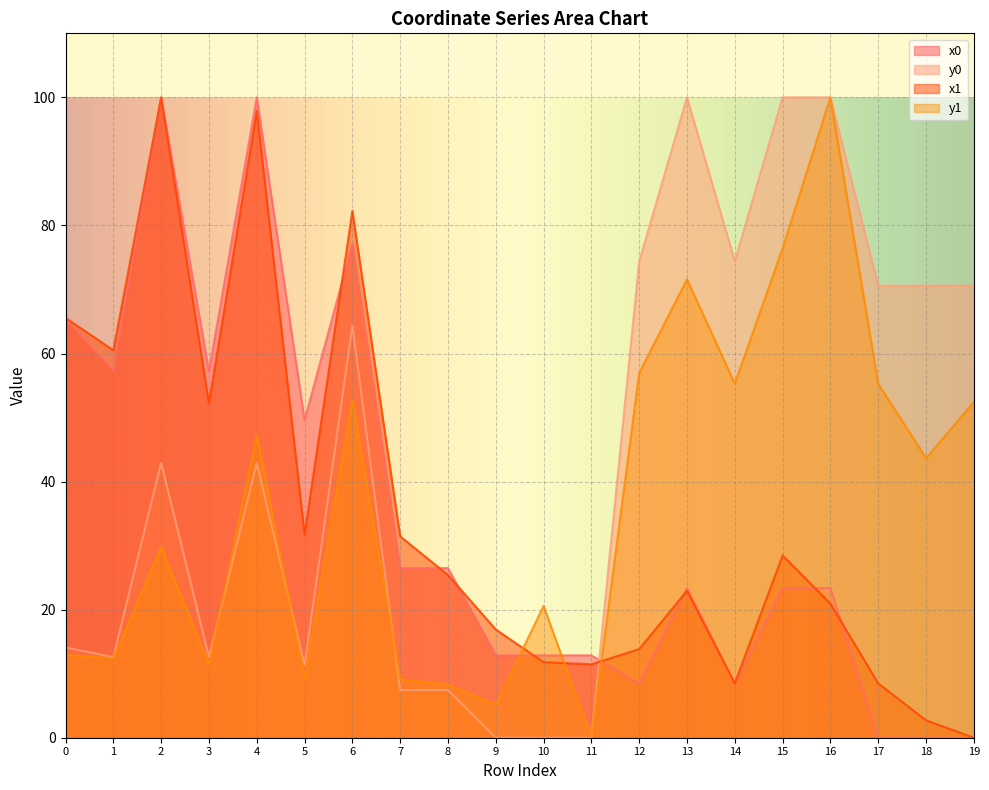

What is the value of the y1 point at the 13th from the left?

57.0